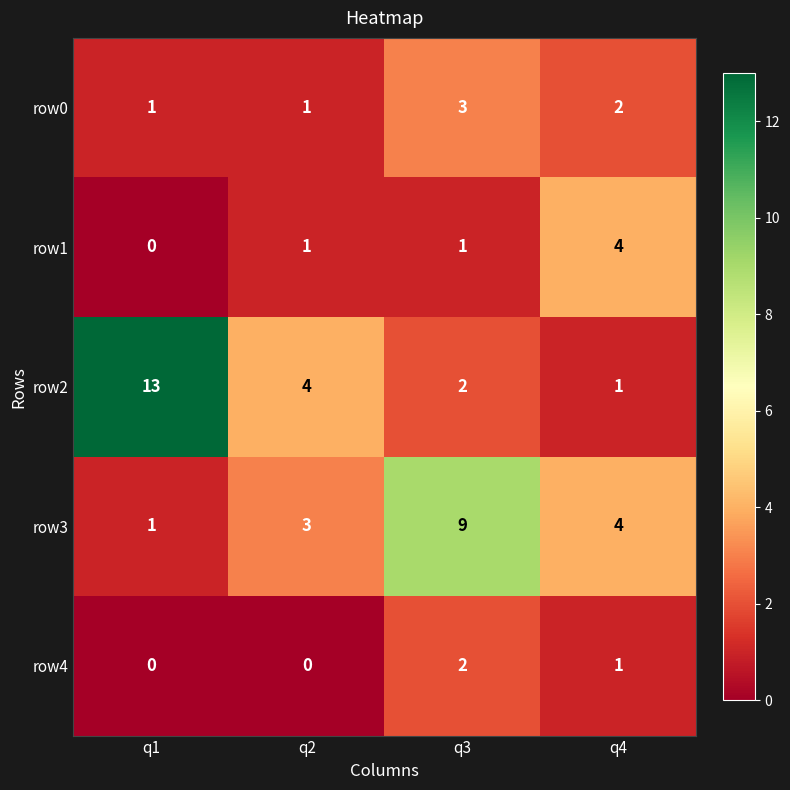

Which series has the largest total across all categories?

row2